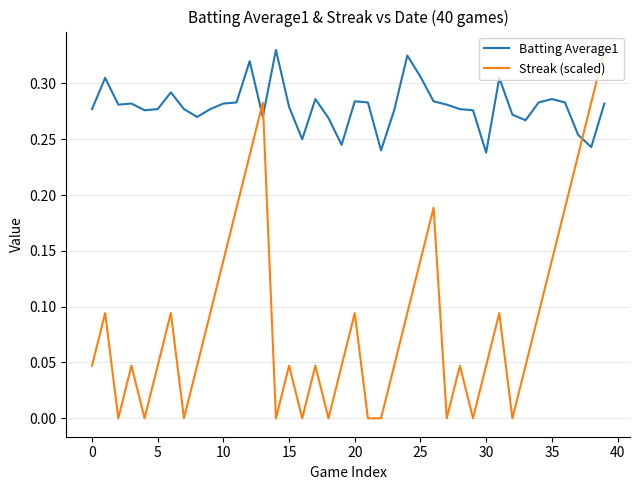

Rank the series by their average value, from highest to lowest.

Batting Average1, Streak (scaled)